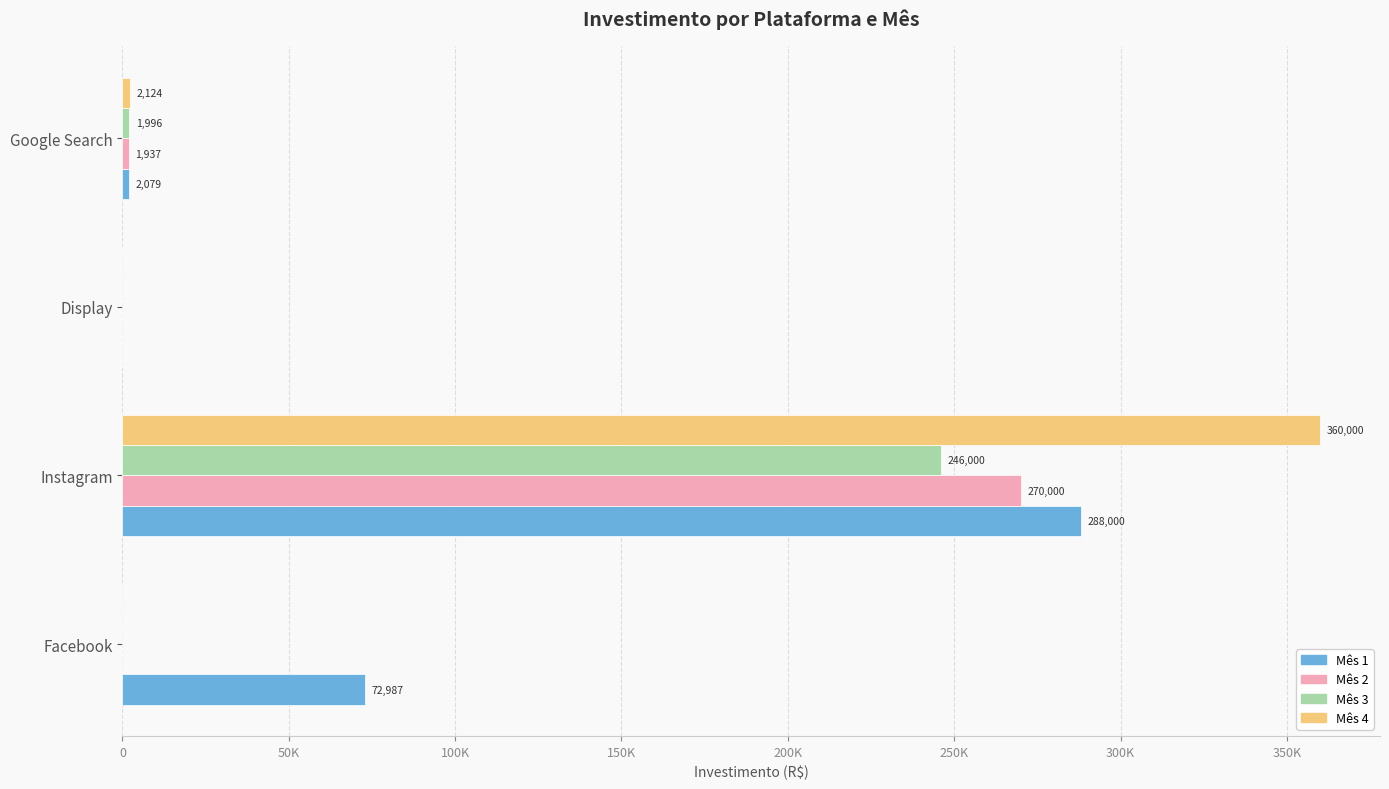

What are all the series names shown in the legend?

Mês 1, Mês 2, Mês 3, Mês 4